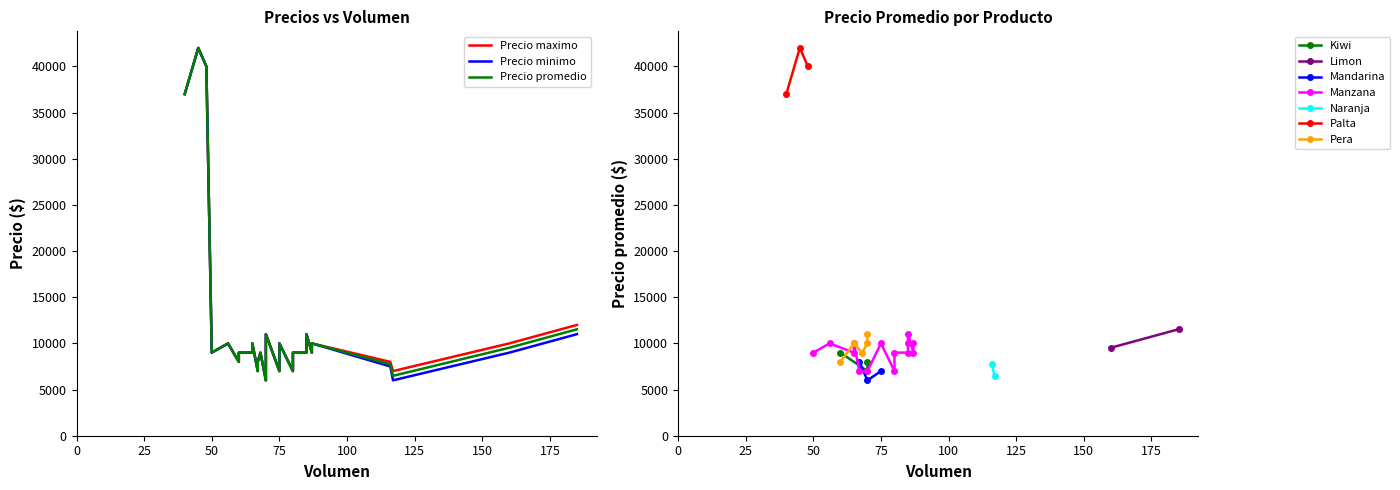

Is this an area chart (filled region under the line)?

No